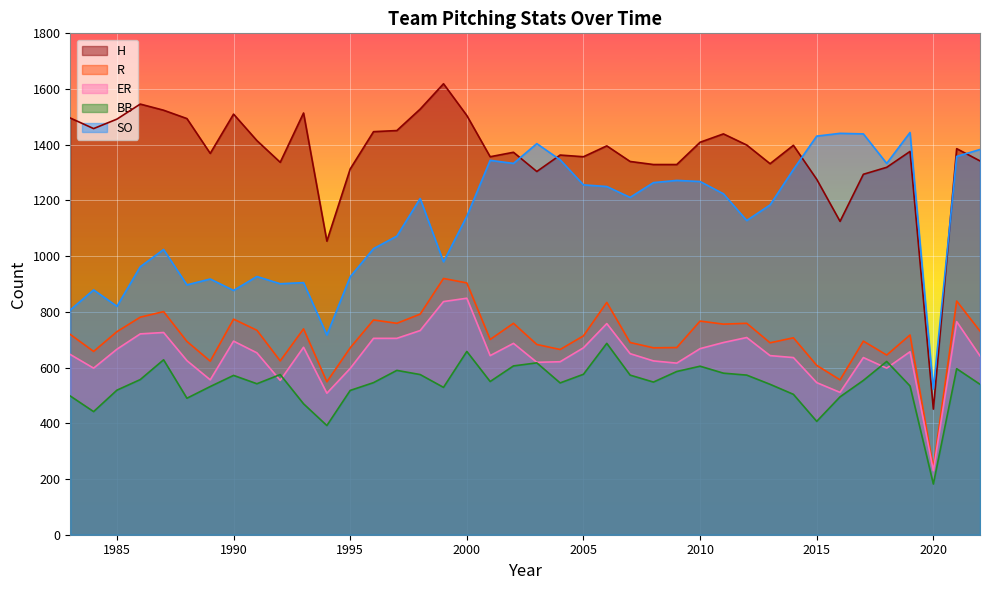

What is the maximum value shown in the chart?

1619